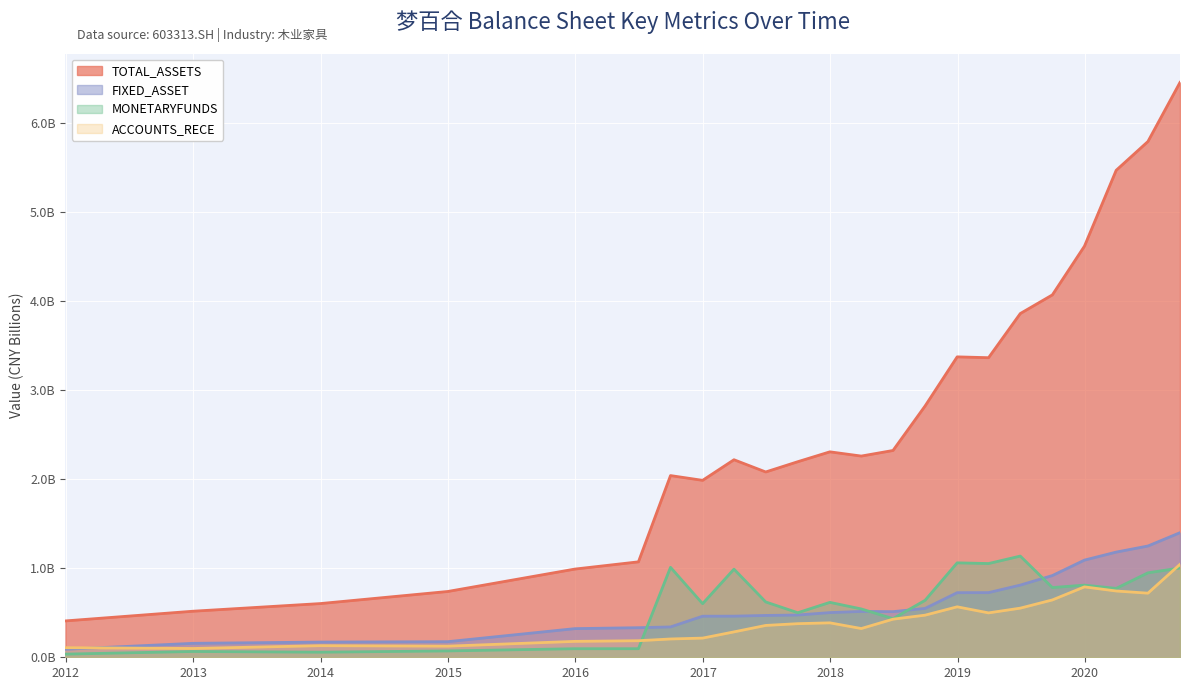

What is the label of the 12th point from the left?

2017-12-31